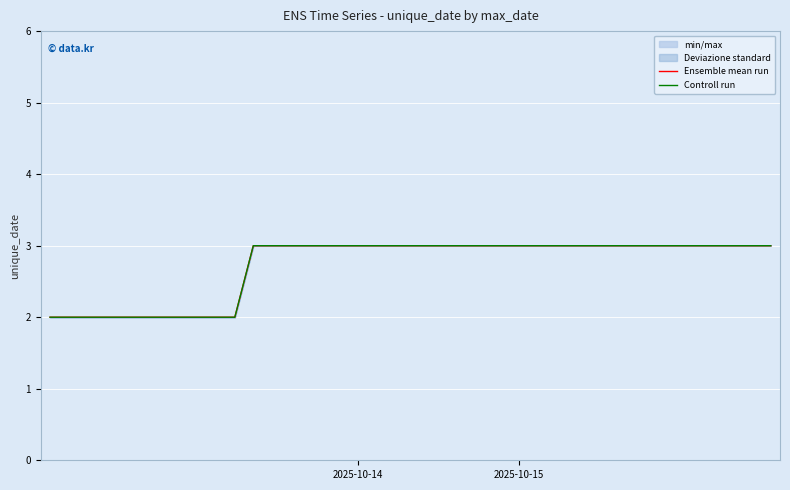

What is the sum of all Controll run values?

109